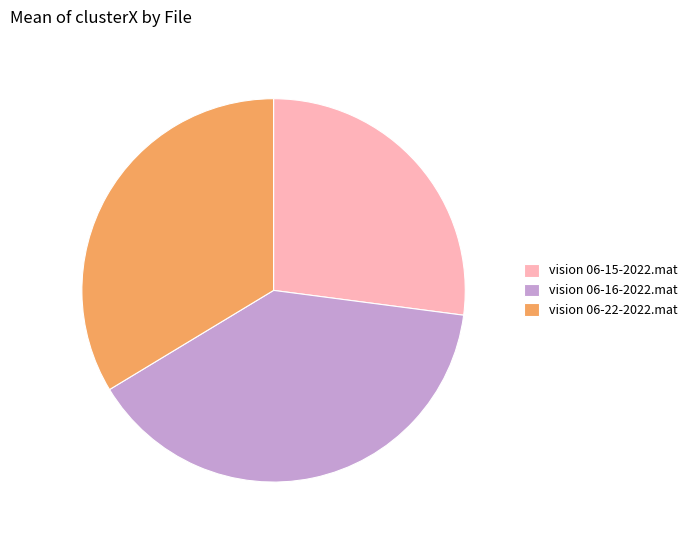

How many slices are in this pie chart?

3